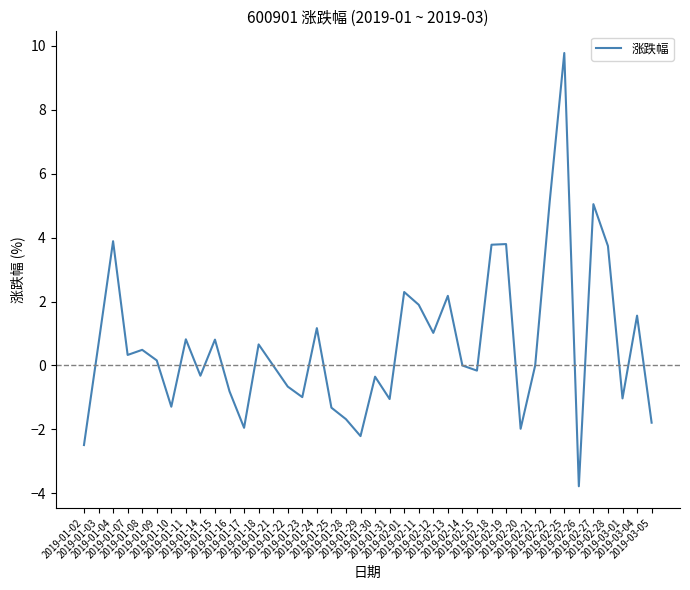

Is this an area chart (filled region under the line)?

No